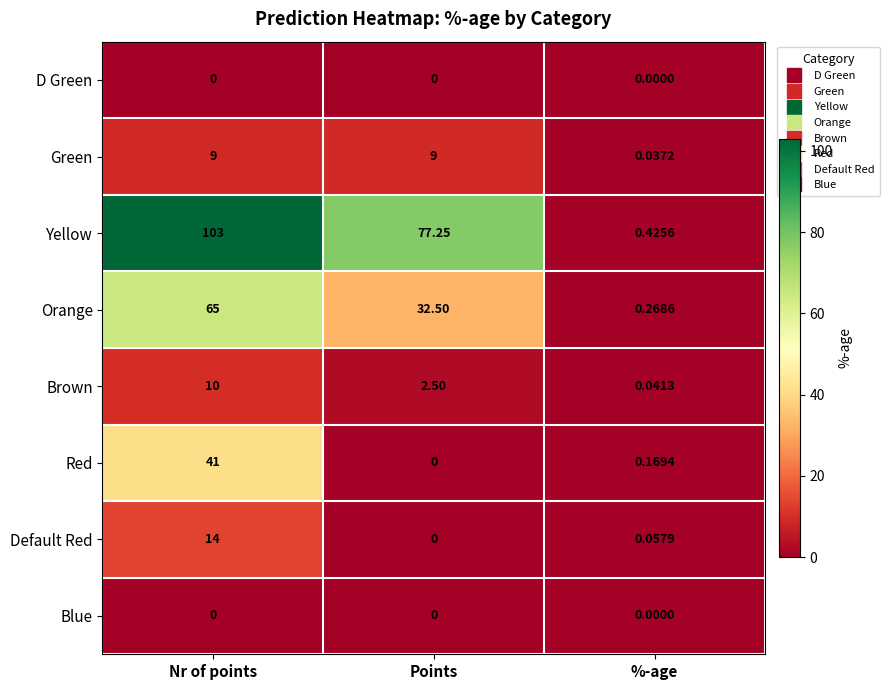

What is the maximum value shown in the chart?

103.0